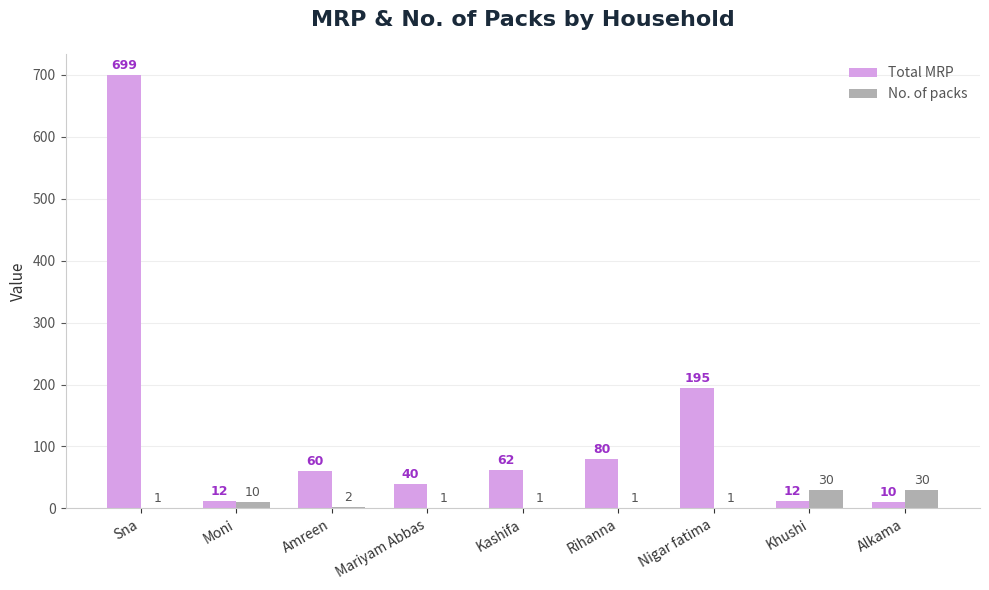

What is the sum of all No. of packs values?

77